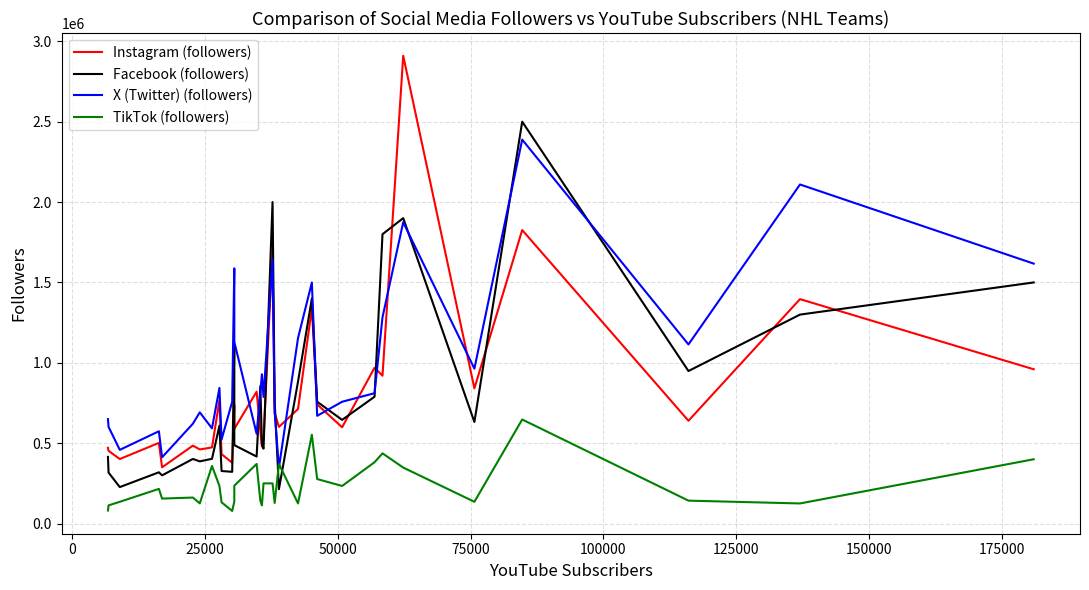

True or false: Facebook (followers) and X (Twitter) (followers) intersect in this chart.

True